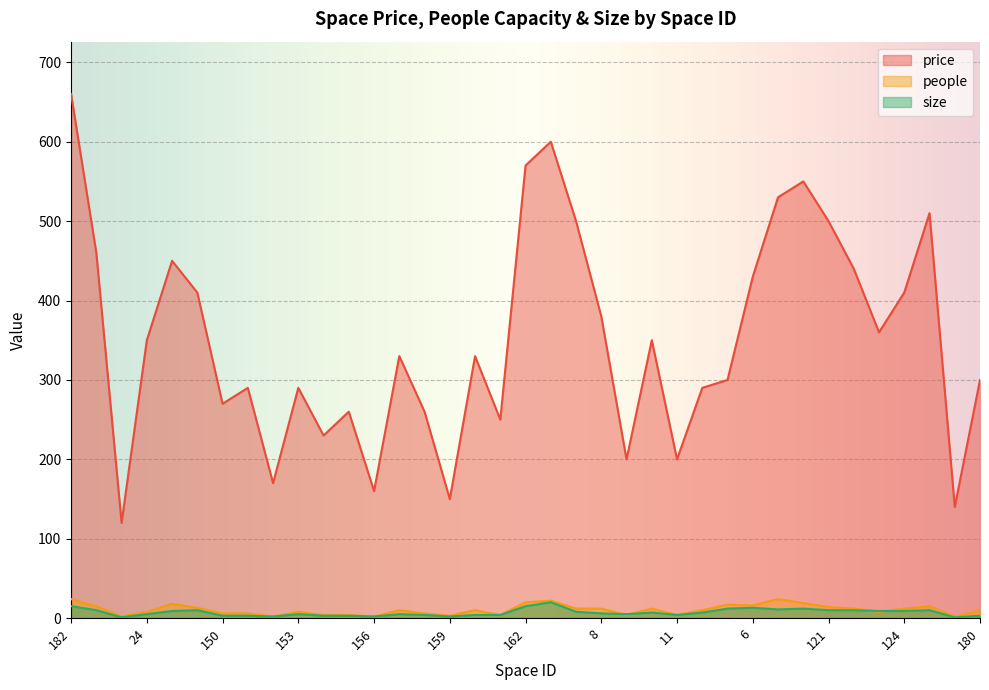

What is the label of the 12th point from the right?

12